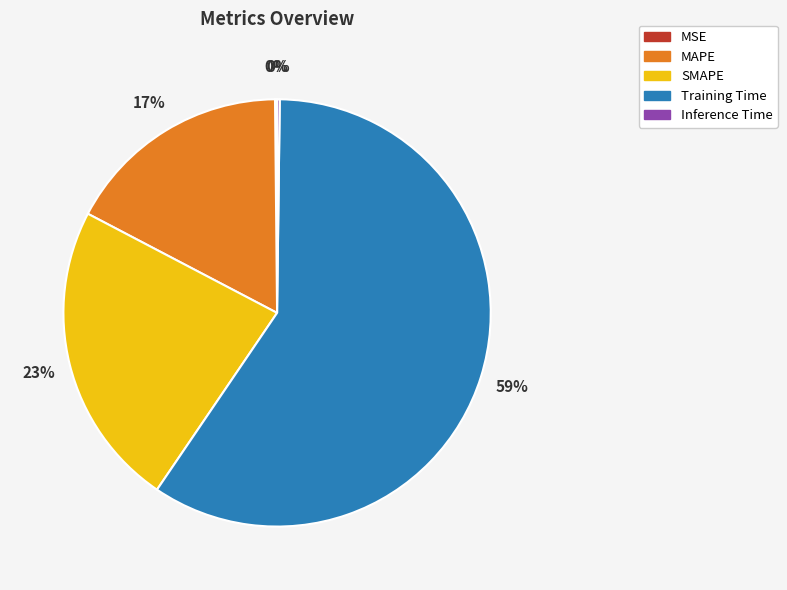

What is the majority slice?

Training Time